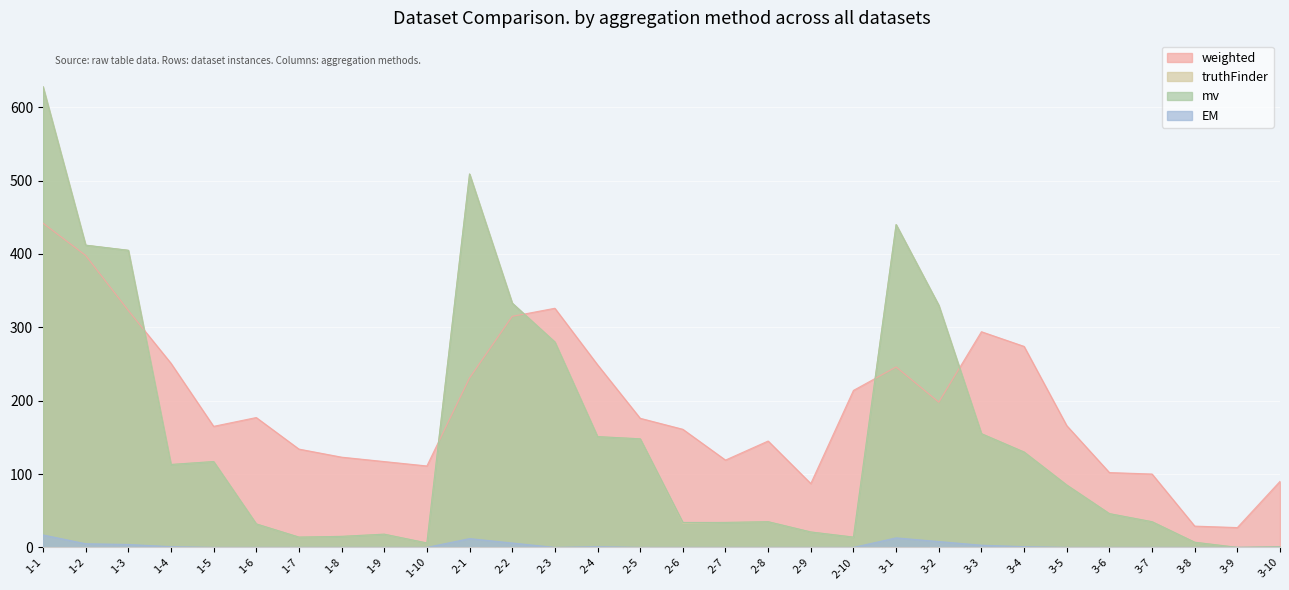

What are all the series names shown in the legend?

weighted, truthFinder, mv, EM